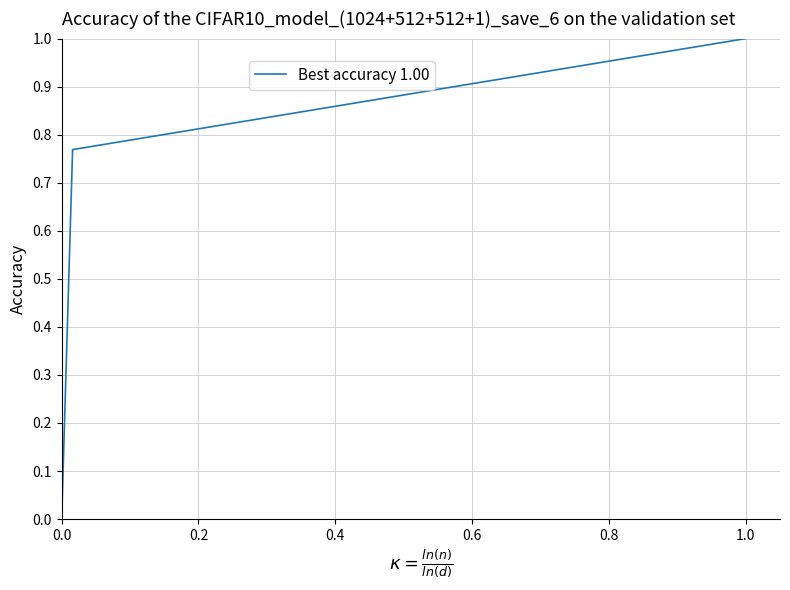

What is the average value?

0.6